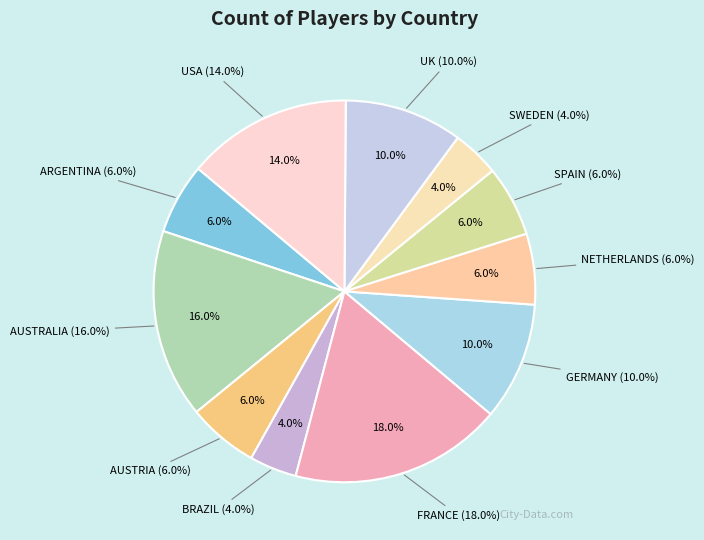

Is there any slice that represents more than half of the pie?

No